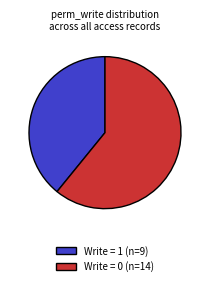

Is Write = 1 (n=9) the majority of the pie?

No